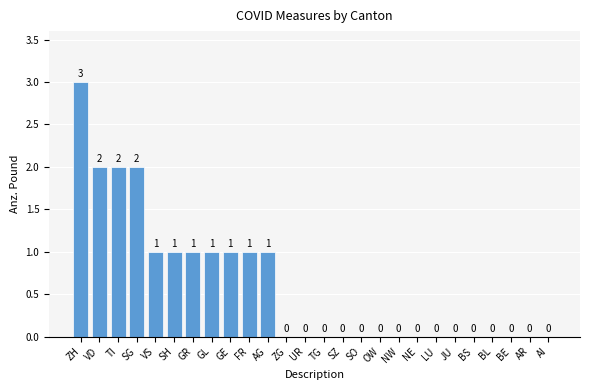

The chart shows a value of 5 at ZH. True or false?

False